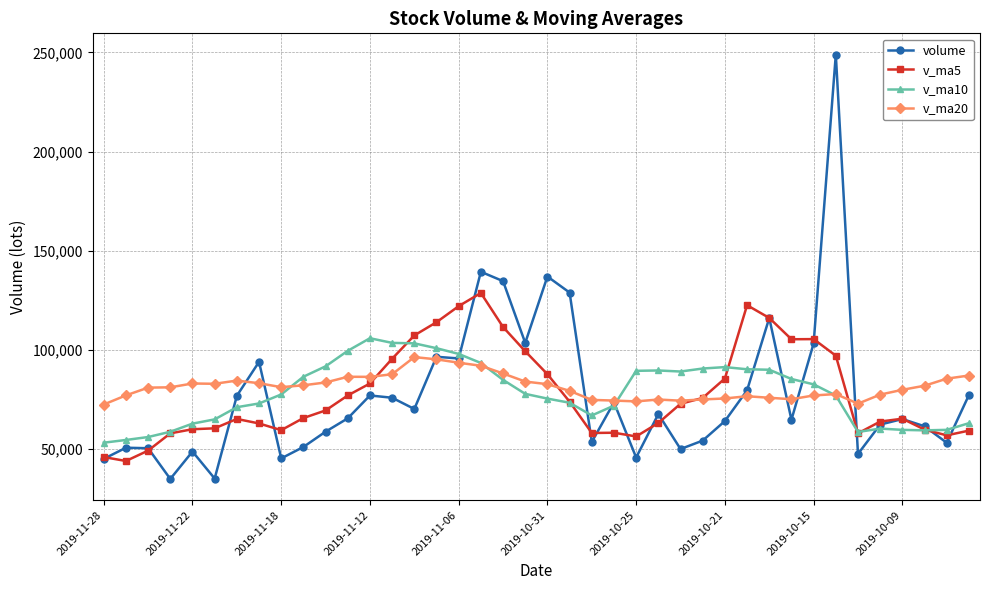

What is the value of the v_ma5 point at the 38th from the left?

59838.6